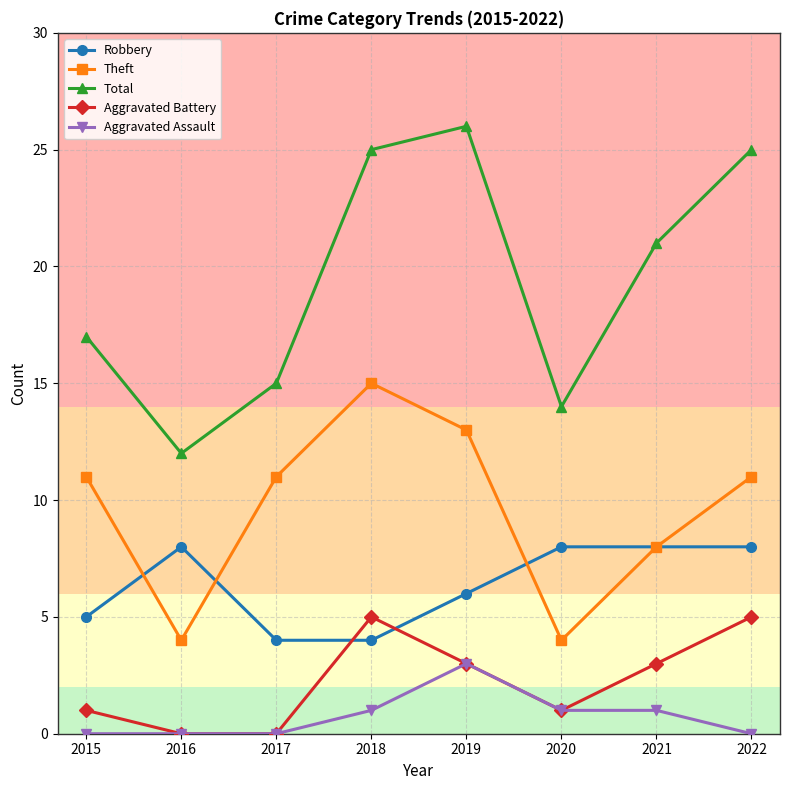

What is the difference between the maximum and minimum values in the Robbery series?

4